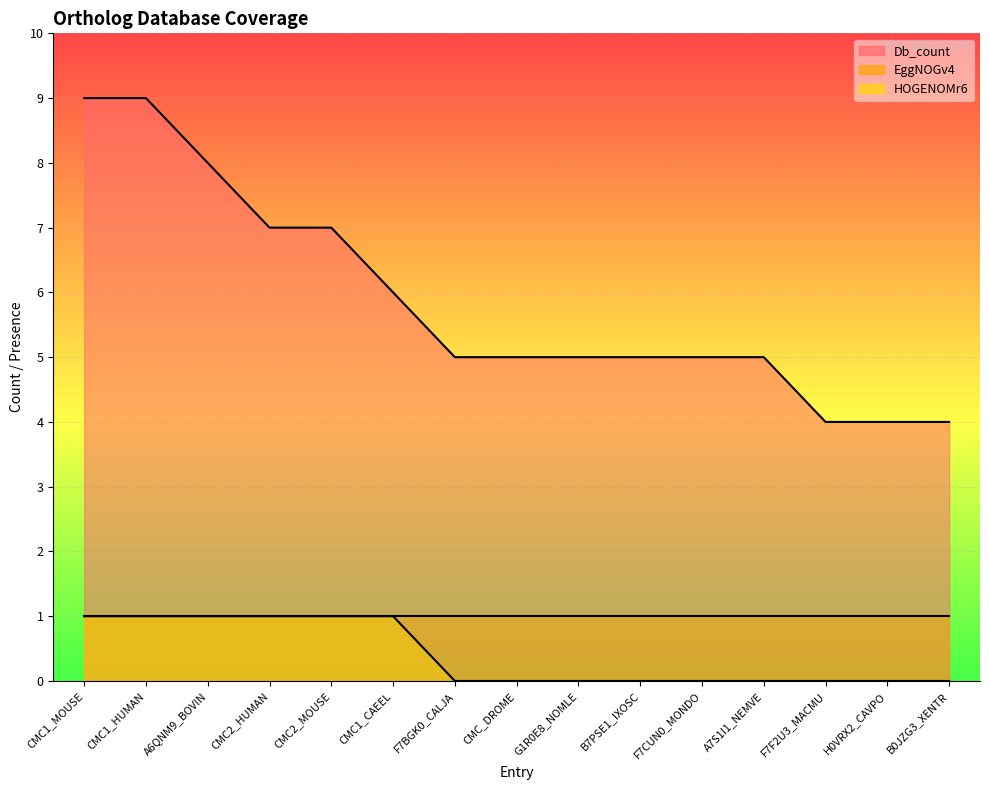

How many values in the Db_count series exceed 5?

6